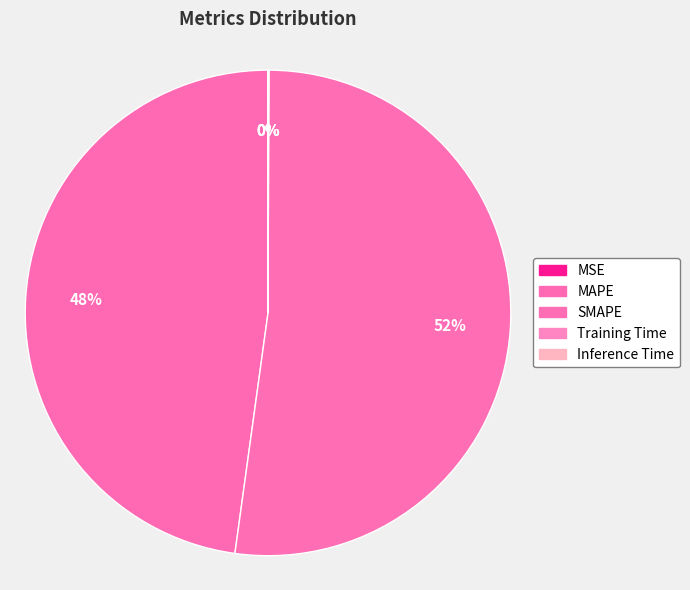

To the nearest percent, what portion does MAPE represent?

48%